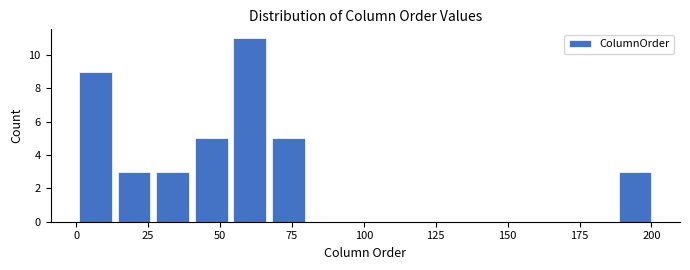

Read against the x-axis, roughly where is the centre of the tallest bar?

60